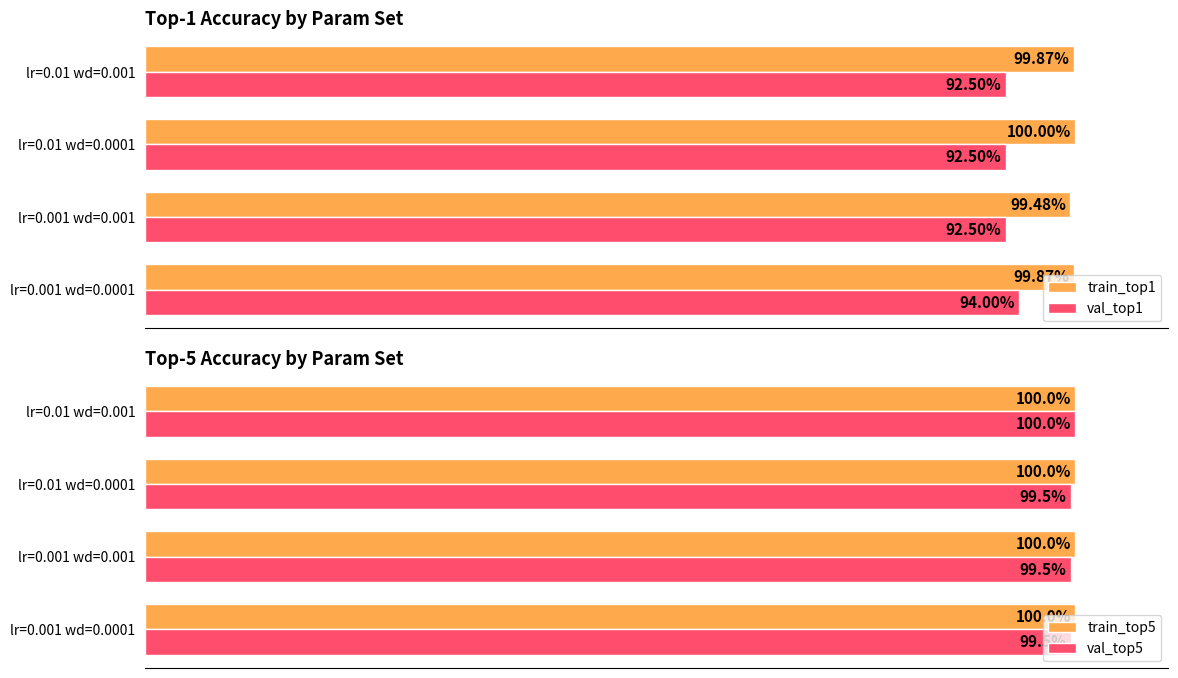

Which category has the highest value in the val_top5 series?

lr=0.01 wd=0.001